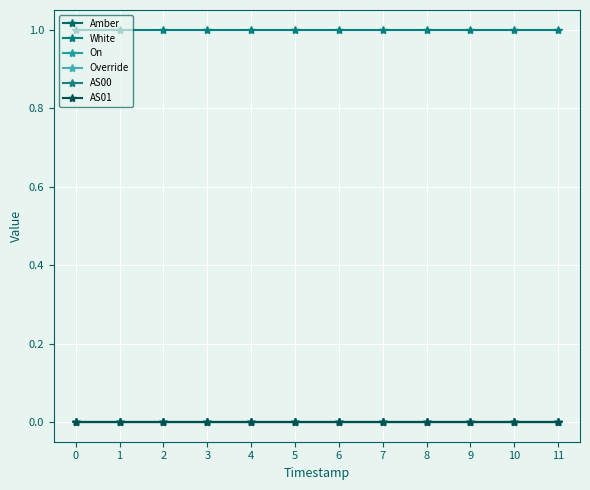

Which series changed the most between 3 and 4?

Amber